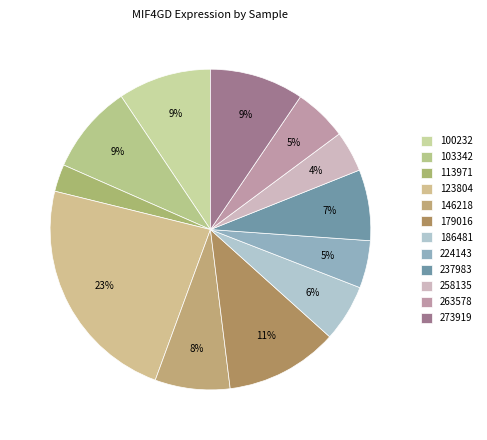

True or false: 100232 accounts for 9% of the total.

True